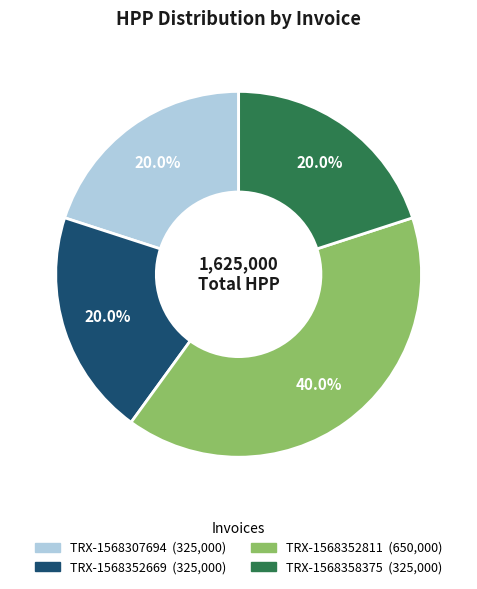

Does any single category account for the majority?

No